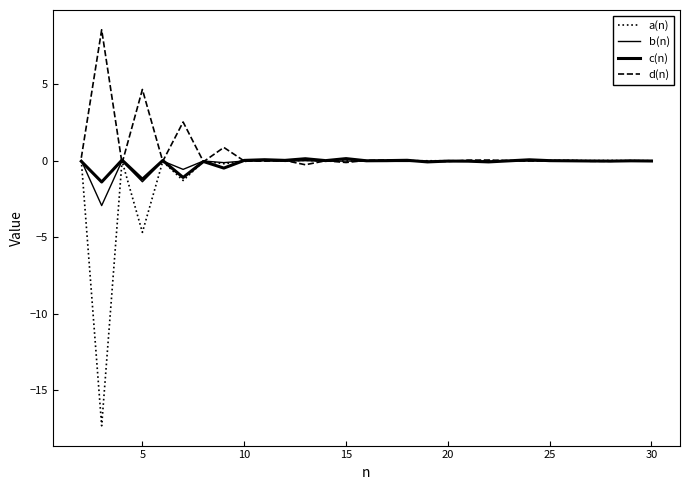

How many lines are shown in the chart?

4